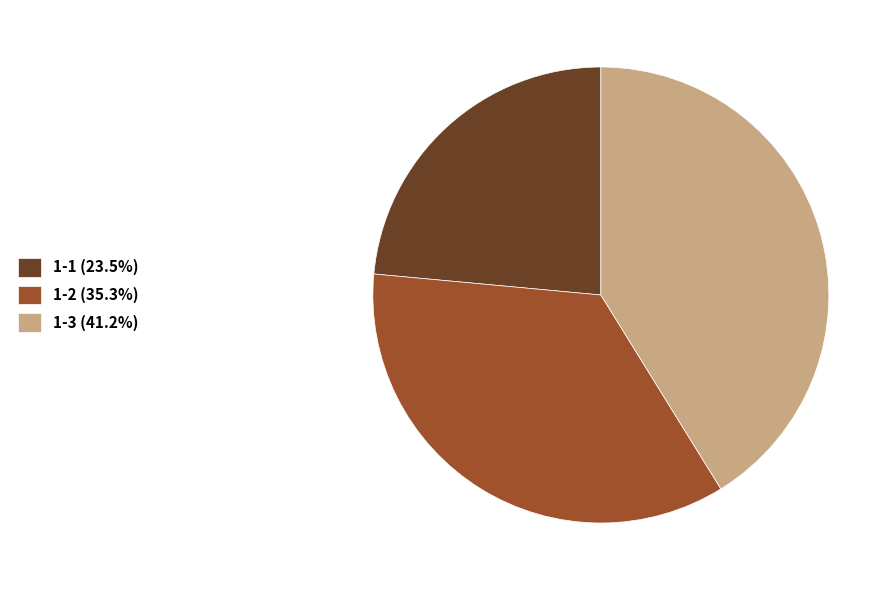

Which slice is the largest?

1-3